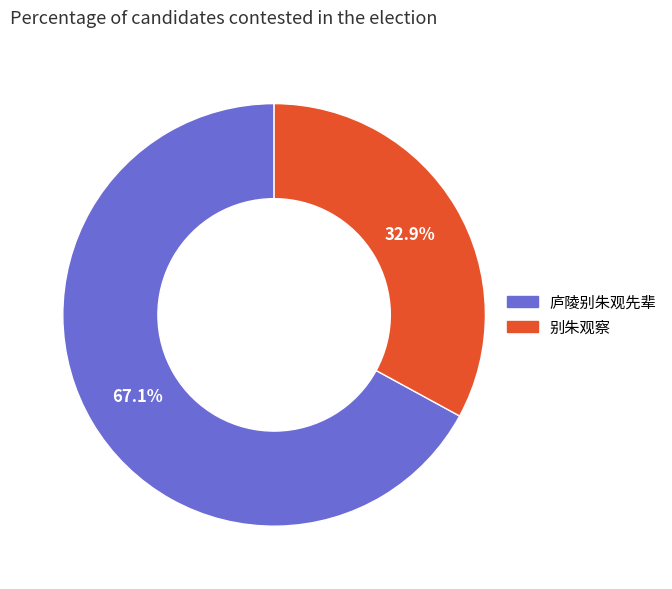

Does any single category account for the majority?

Yes